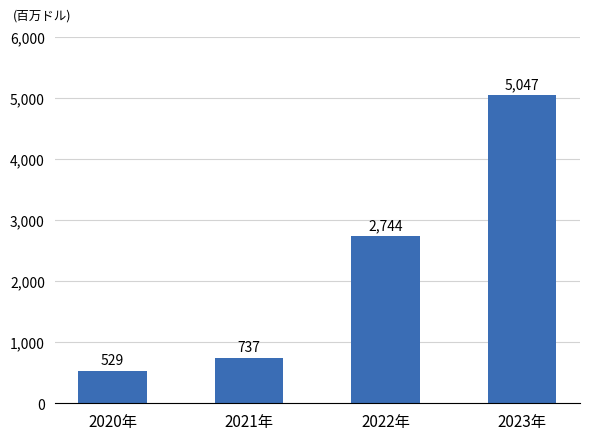

What is the ratio of the value at 2022年 to the value at 2021年?

3.7